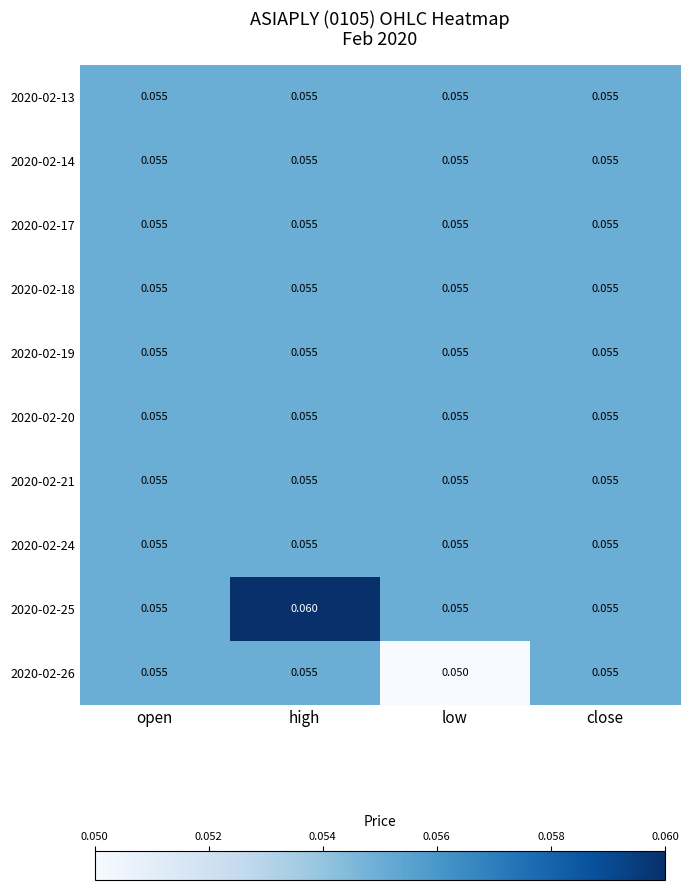

Which category has the lowest value across all series?

low